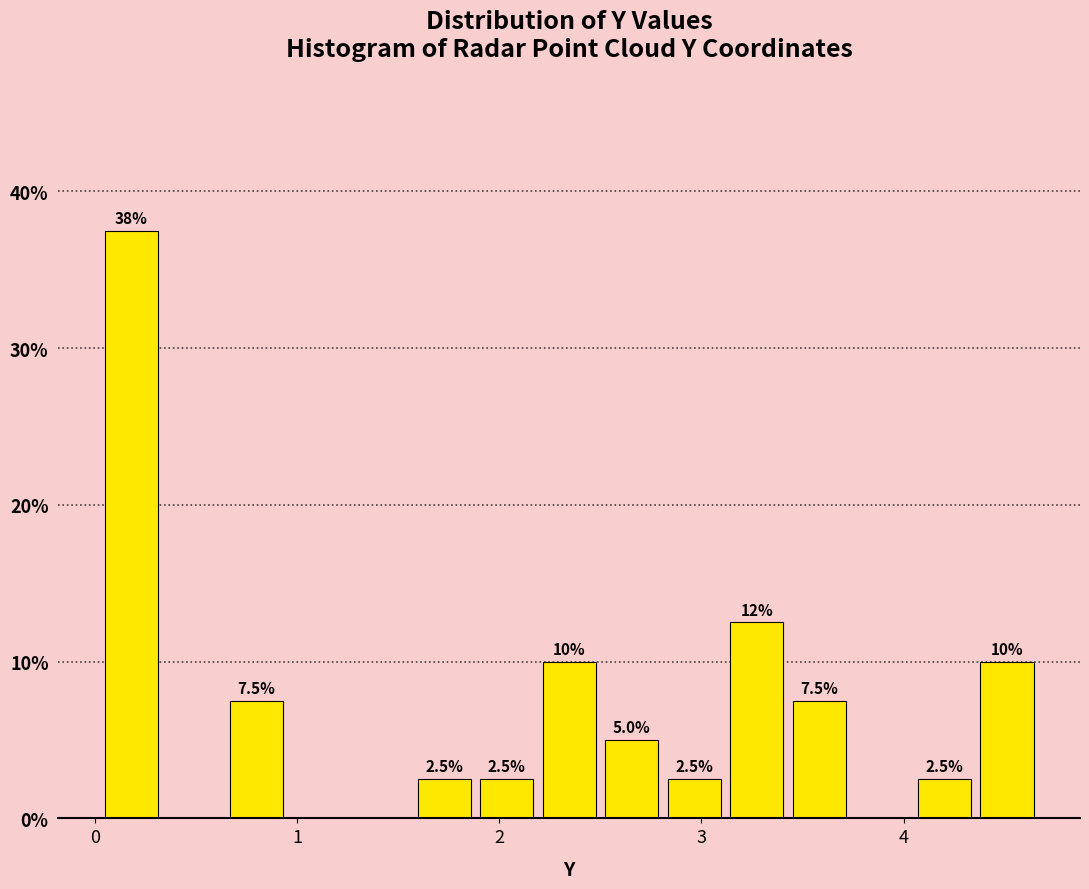

Read against the x-axis, roughly where is the centre of the tallest bar?

0.2